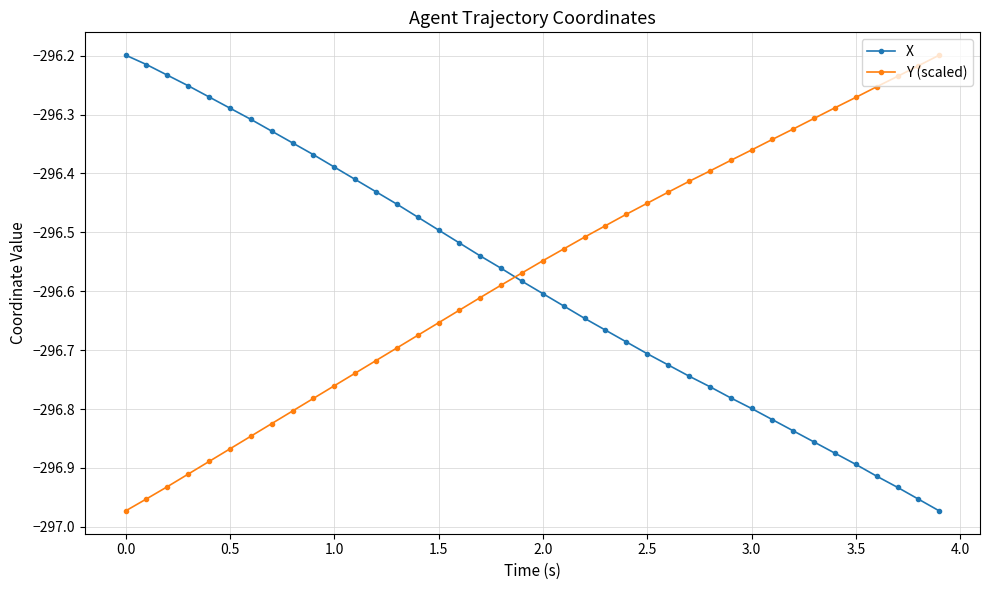

True or false: X has more than 2 interior local peaks.

False